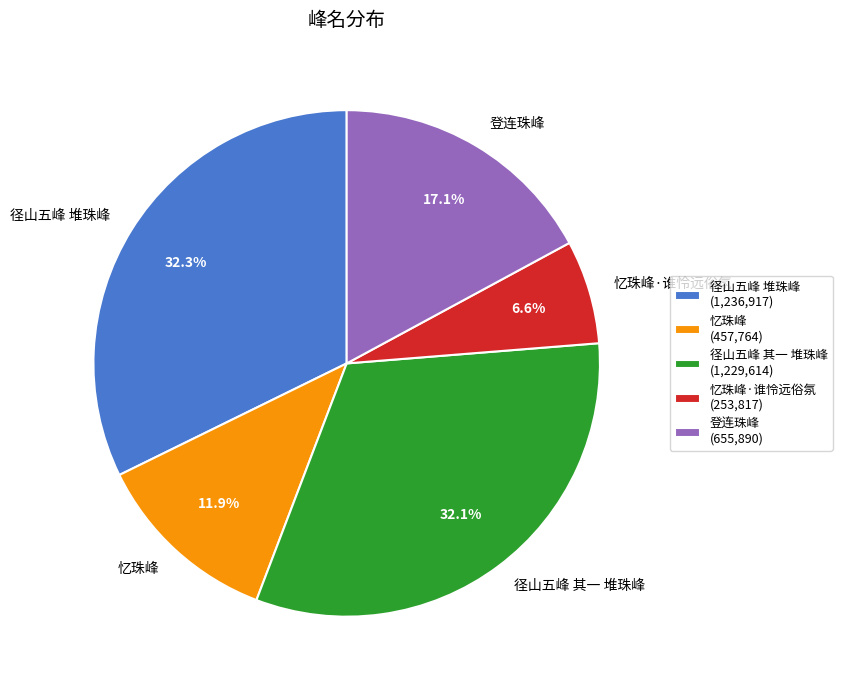

Is the sum of 忆珠峰 and 径山五峰 堆珠峰 greater than half?

No